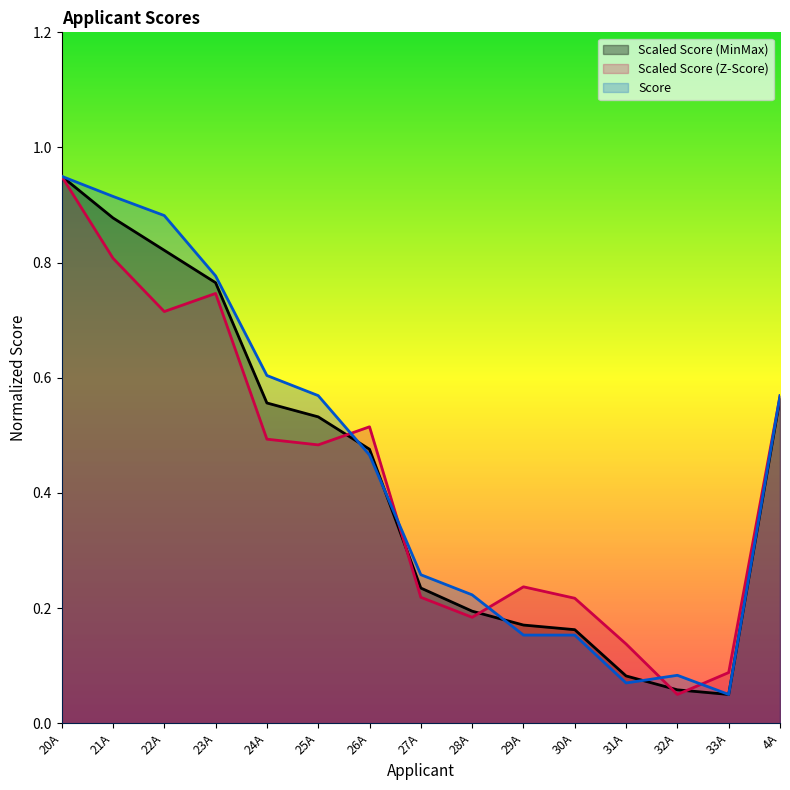

Rank the series by their maximum value, from lowest to highest.

Scaled Score (MinMax), Score, Scaled Score (Z-Score)